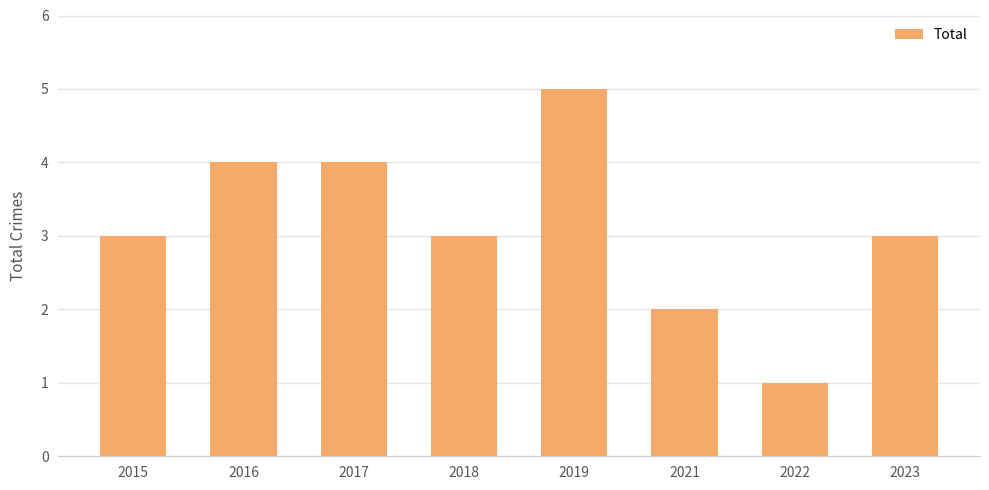

The value at 2016 is 1. True or false?

False